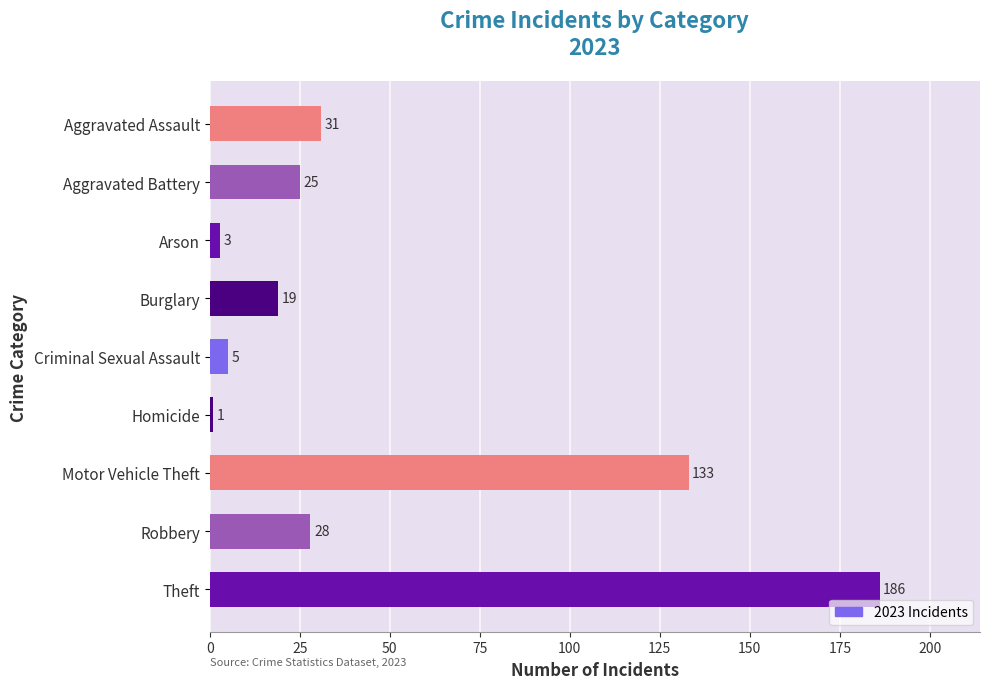

What is the ratio of the value at Theft to the value at Aggravated Assault?

6.0